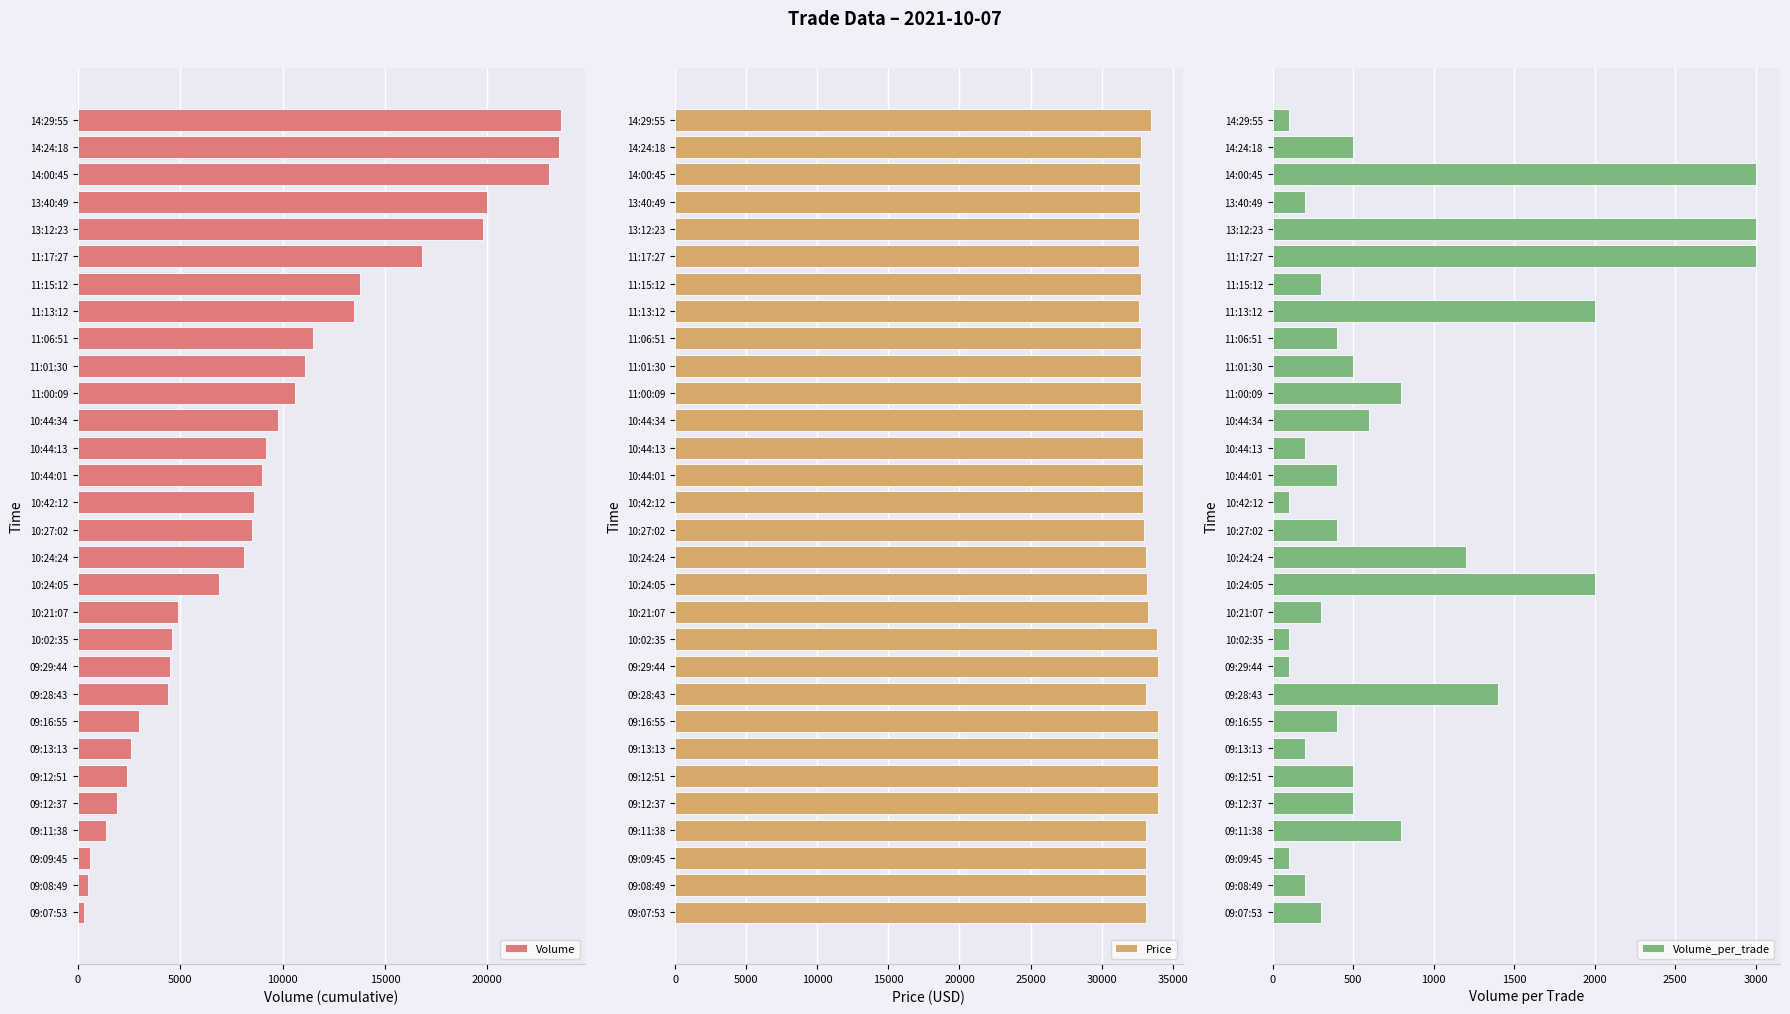

At which label is Volume closest to 11950?

11:06:51